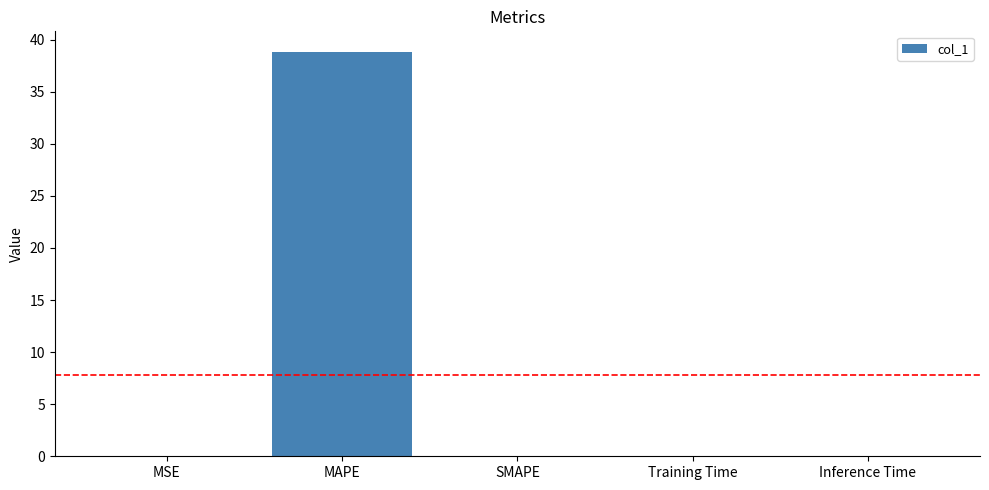

The value at SMAPE is 18.4. True or false?

False